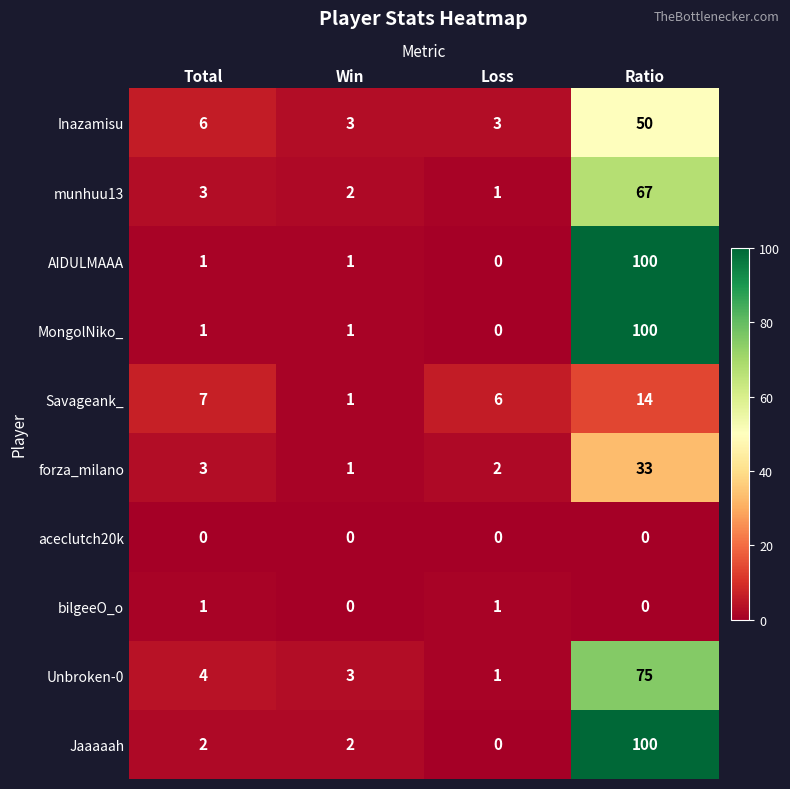

Between Total and Win, which series saw the biggest shift?

Savageank_